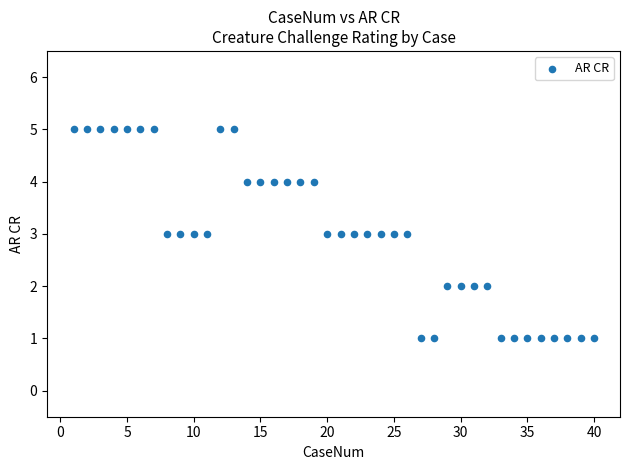

What is the range of Y values (max minus min)?

4